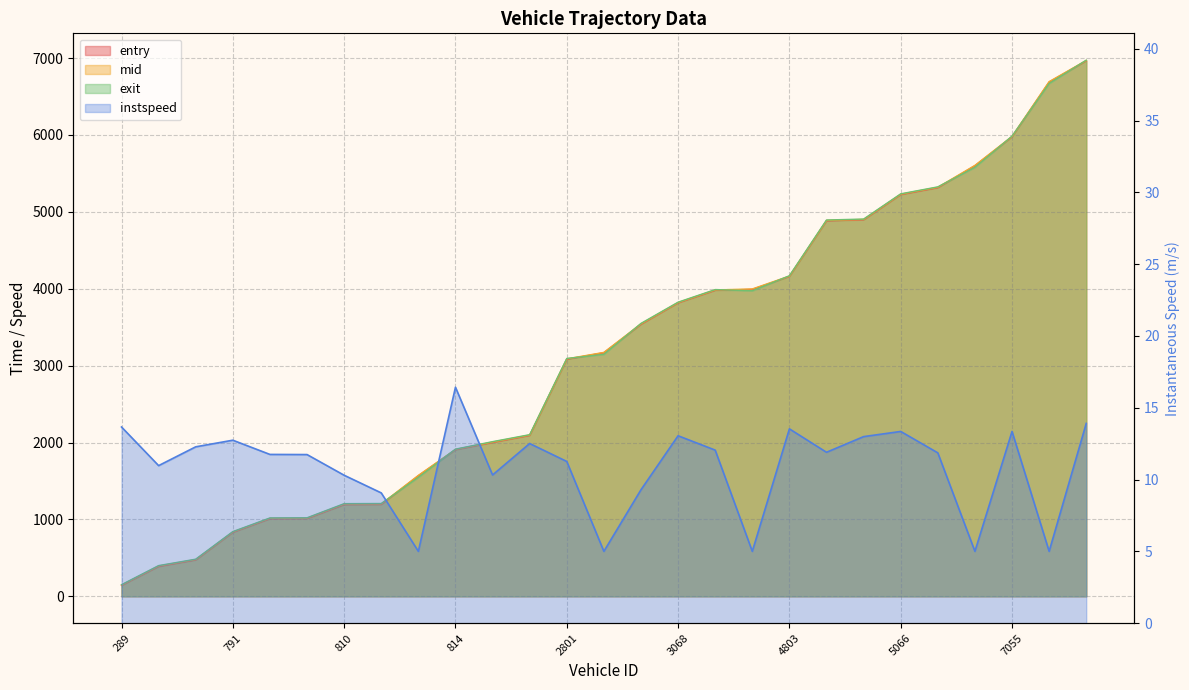

True or false: exit and mid cross at least once.

True